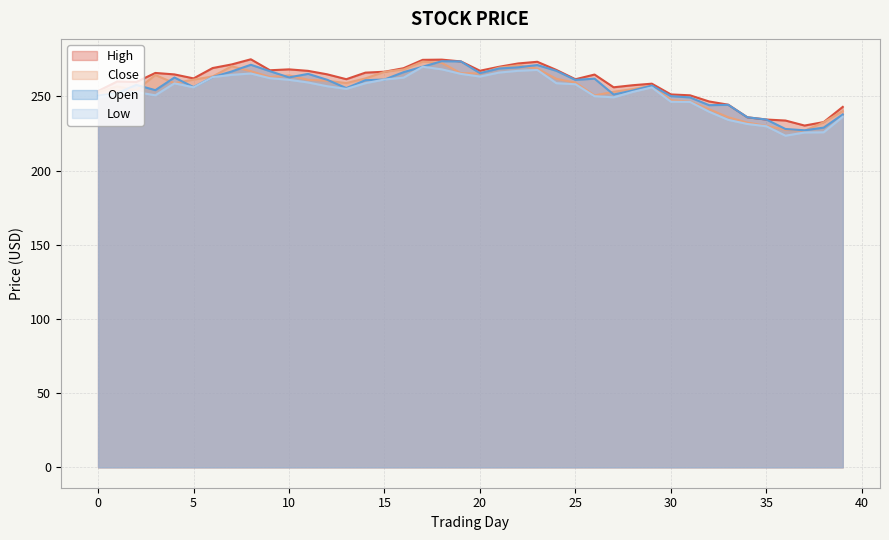

What is the smallest value displayed?

223.5